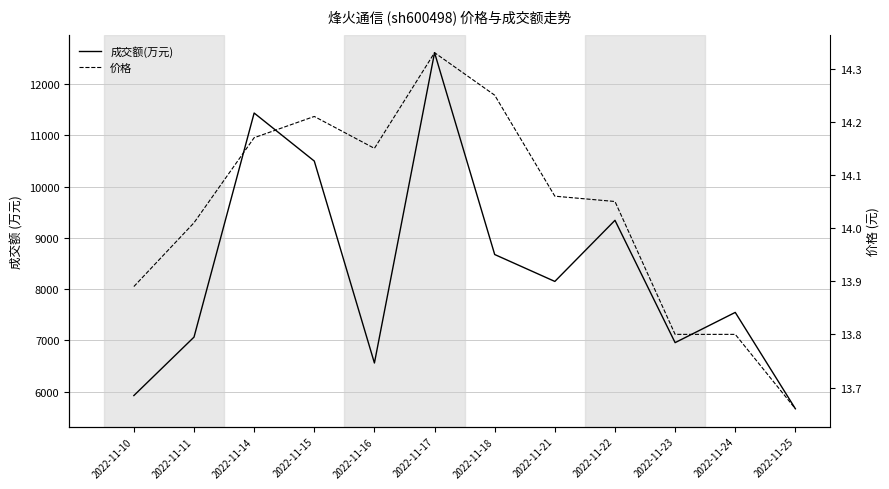

At which label does 成交额(万元) reach its minimum?

2022-11-25